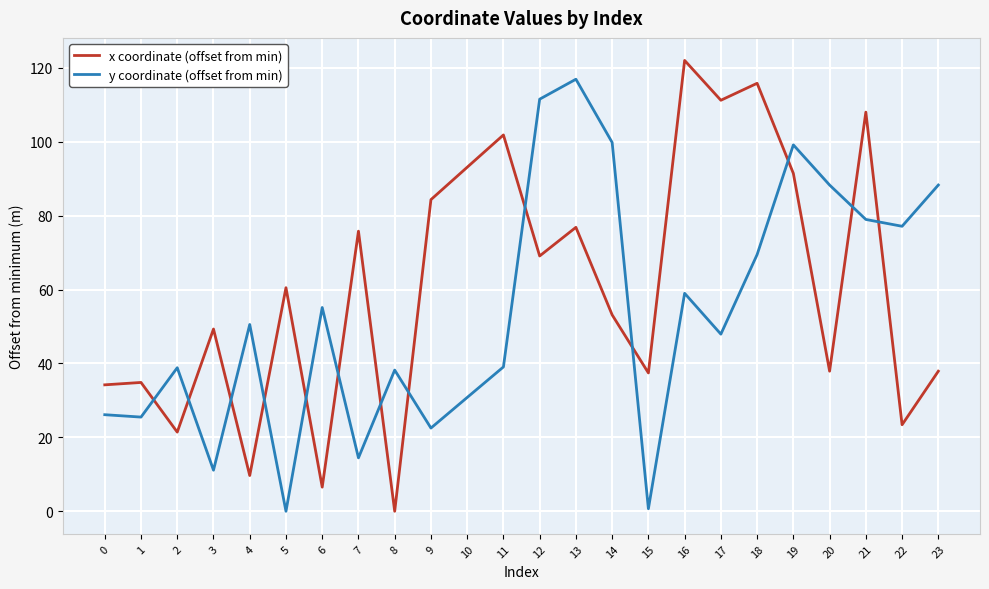

List the series in order of their overall mean, highest first.

x coordinate (offset from min), y coordinate (offset from min)